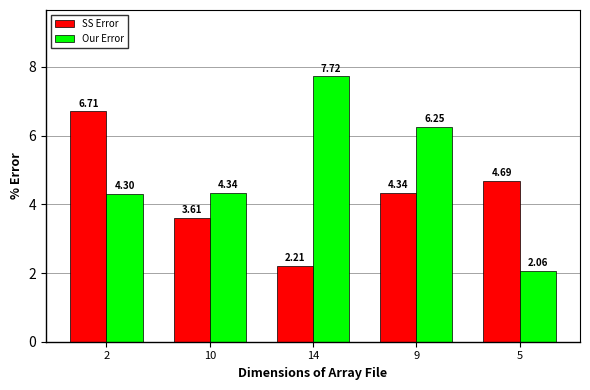

Is it true that SS Error equals 4.3 at 9?

True